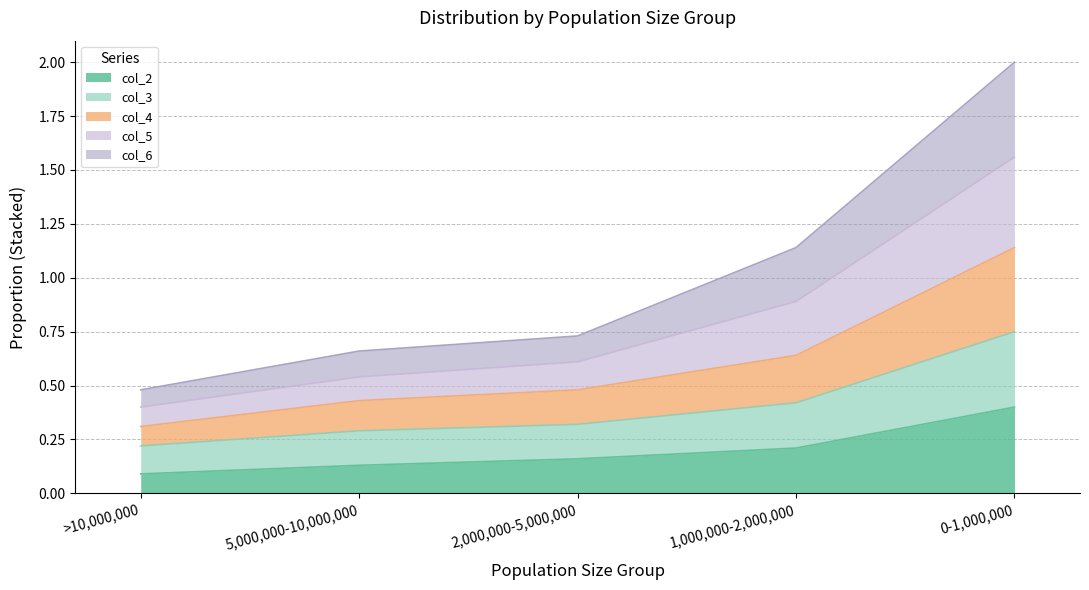

True or false: col_2 has a value of 0.2 at 1,000,000-2,000,000.

True